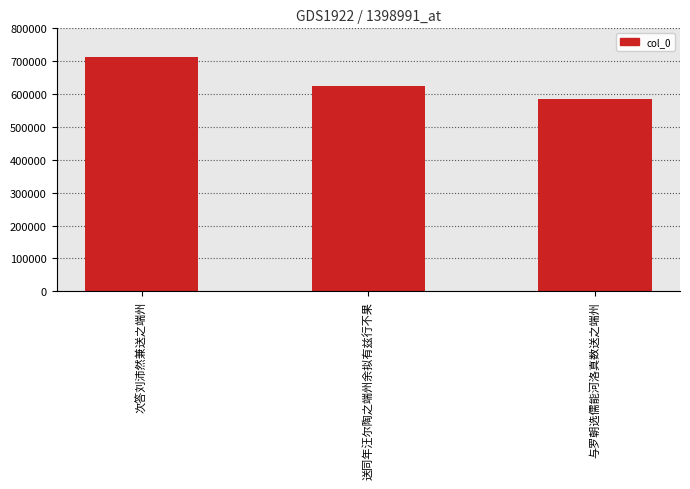

Rank the categories by value from highest to lowest.

次答刘沛然兼送之端州, 送同年汪尔陶之端州余拟有兹行不果, 与罗朝选儒能河洛真数送之端州